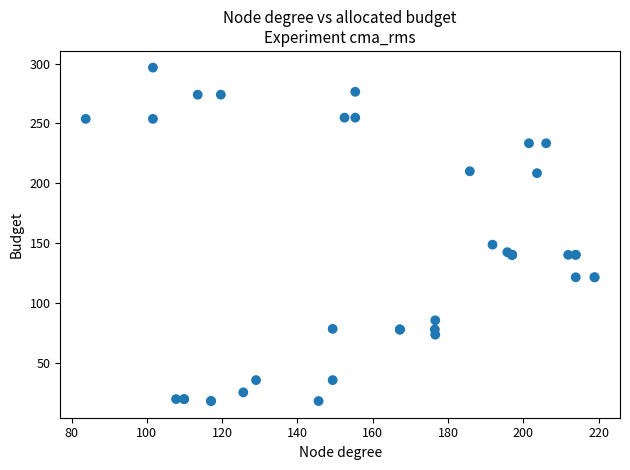

What Y value in the scatter plot is closest to 157?

148.6